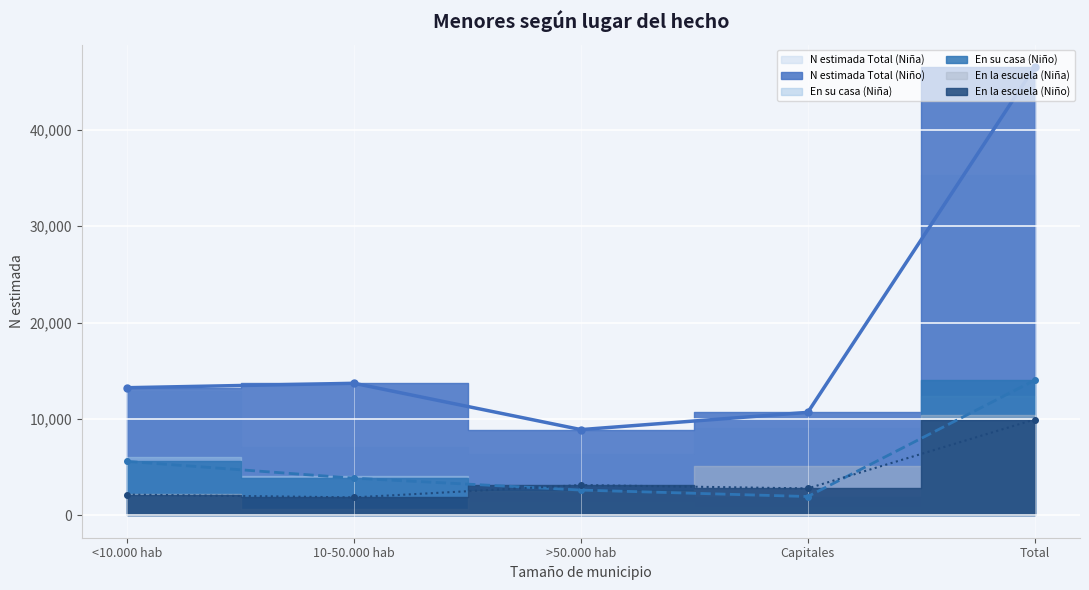

How many lines are shown in the chart?

3